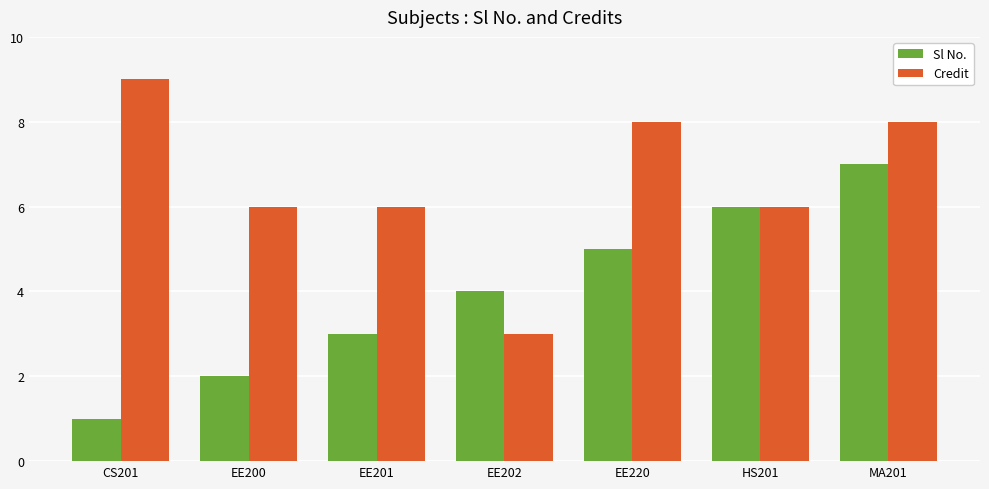

True or false: Credit has a value of 13 at EE220.

False